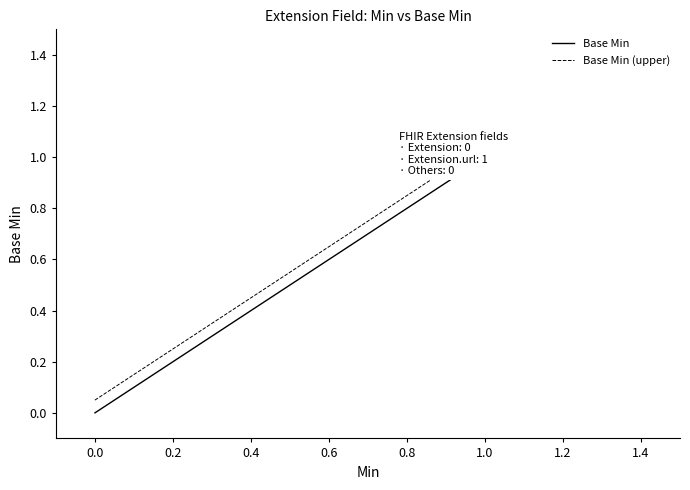

How many lines are shown in the chart?

2